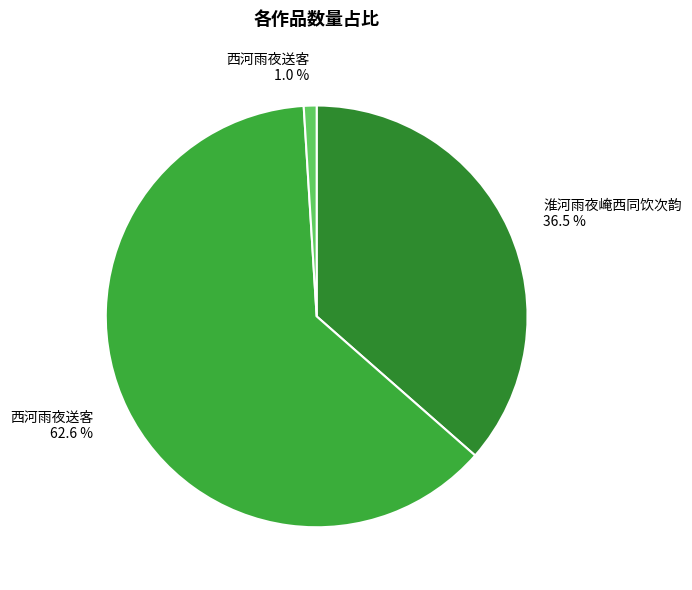

How many segments does this pie chart have?

3